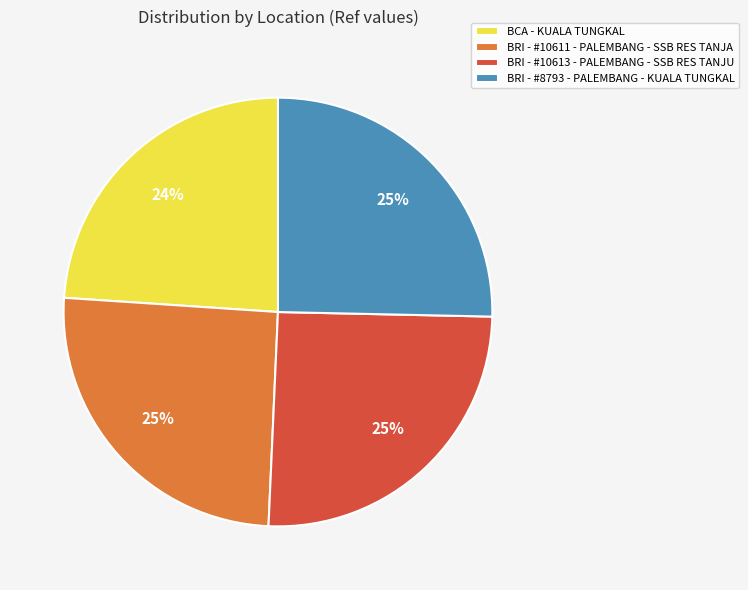

Which slice is the smallest?

BCA - KUALA TUNGKAL